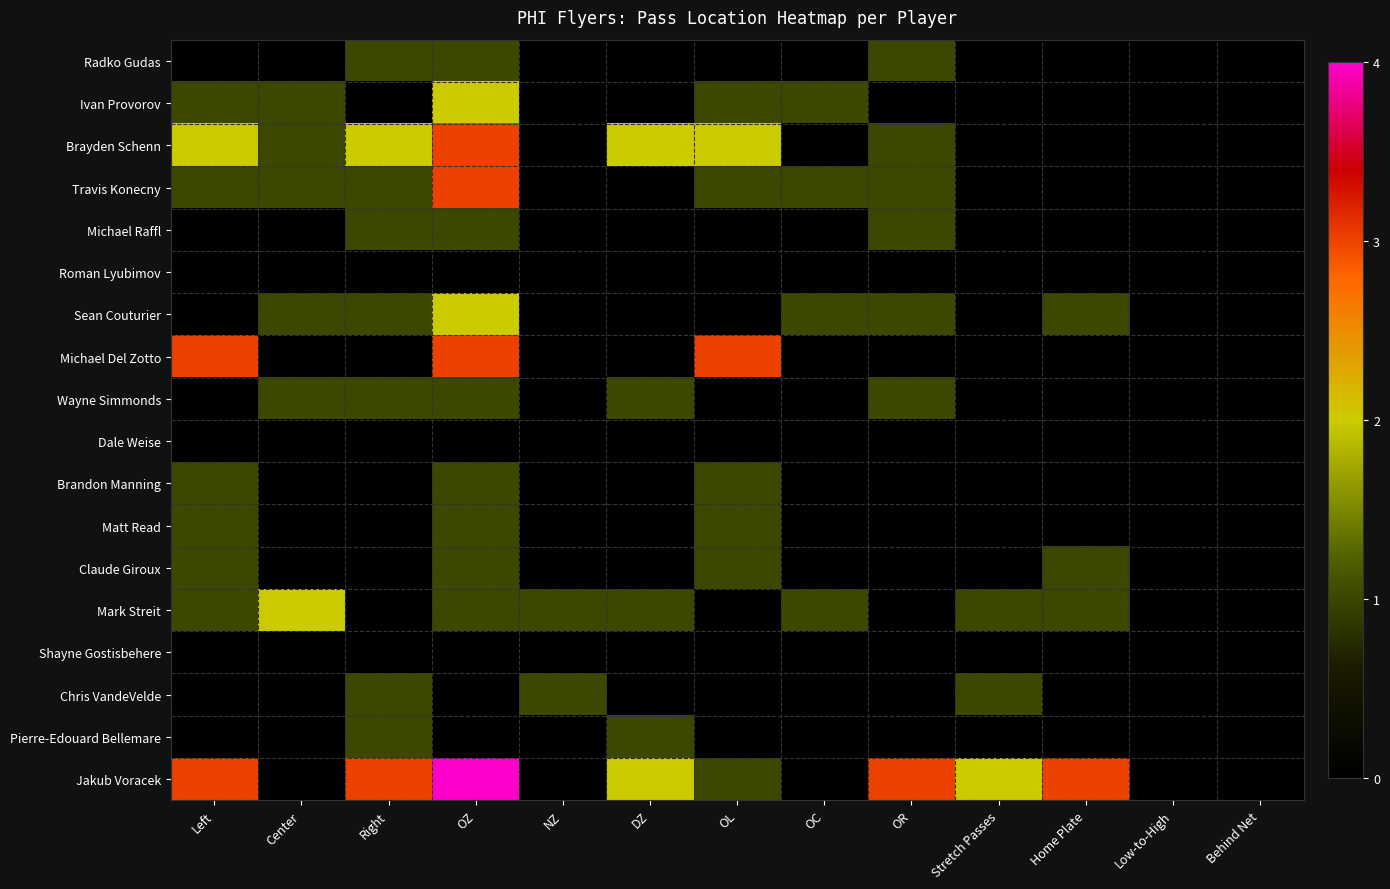

Which series has the largest total across all categories?

Jakub Voracek